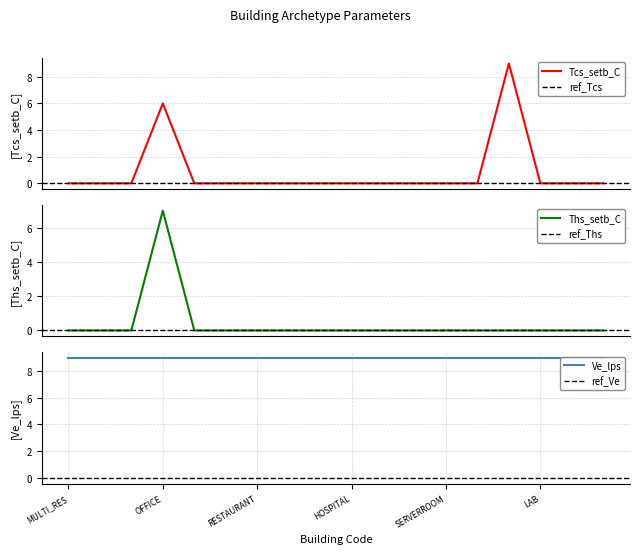

The Tcs_setb_C series shows -5 at HOTEL. True or false?

False